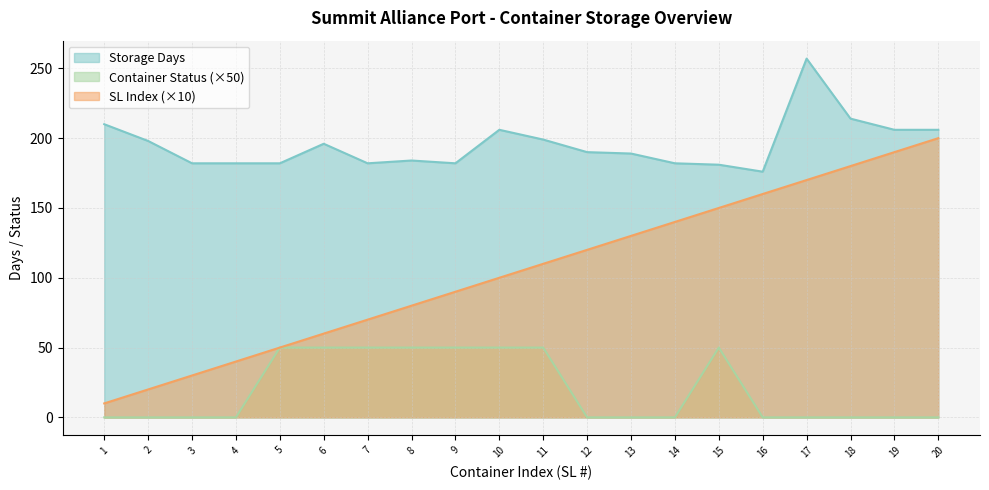

Does the chart have visible grid lines?

Yes